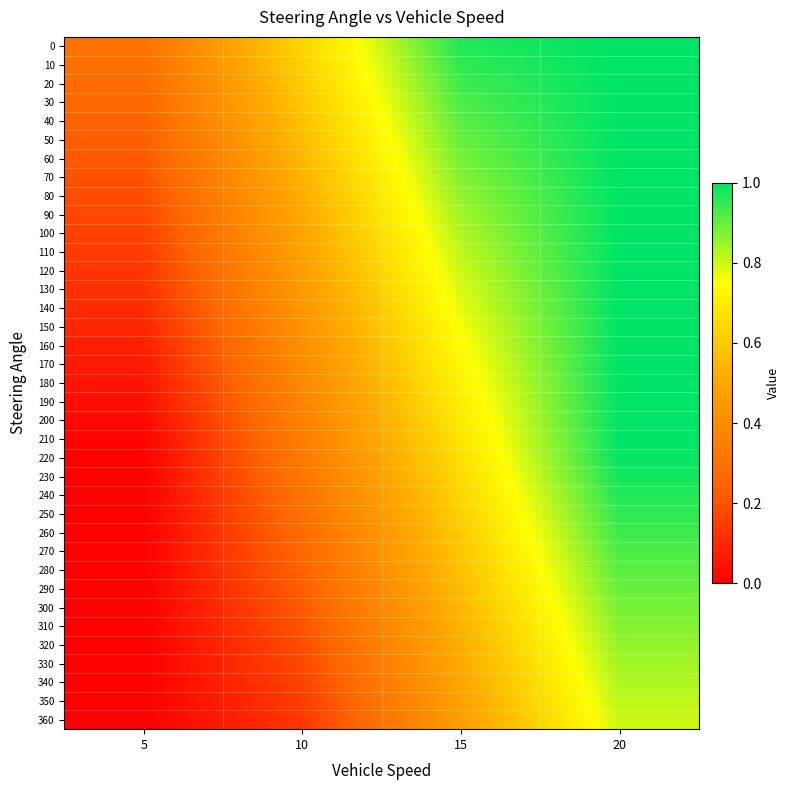

Reading right to left, extract all data points from this chart.

0: 20=1.0	15=1.0	10=0.6	5=0.3
10: 20=1.0	15=1.0	10=0.6	5=0.3
20: 20=1.0	15=0.9	10=0.6	5=0.3
30: 20=1.0	15=0.9	10=0.6	5=0.3
40: 20=1.0	15=0.9	10=0.6	5=0.2
50: 20=1.0	15=0.9	10=0.6	5=0.2
60: 20=1.0	15=0.9	10=0.6	5=0.2
70: 20=1.0	15=0.9	10=0.5	5=0.2
80: 20=1.0	15=0.9	10=0.5	5=0.2
90: 20=1.0	15=0.8	10=0.5	5=0.2
100: 20=1.0	15=0.8	10=0.5	5=0.2
110: 20=1.0	15=0.8	10=0.5	5=0.1
120: 20=1.0	15=0.8	10=0.5	5=0.1
130: 20=1.0	15=0.8	10=0.5	5=0.1
140: 20=1.0	15=0.8	10=0.4	5=0.1
150: 20=1.0	15=0.8	10=0.4	5=0.1
160: 20=1.0	15=0.7	10=0.4	5=0.1
170: 20=1.0	15=0.7	10=0.4	5=0.1
180: 20=1.0	15=0.7	10=0.4	5=0.0
190: 20=1.0	15=0.7	10=0.4	5=0.0
200: 20=1.0	15=0.7	10=0.4	5=0.0
210: 20=1.0	15=0.7	10=0.3	5=0.0
220: 20=1.0	15=0.7	10=0.3	5=0.0
230: 20=1.0	15=0.6	10=0.3	5=0.0
240: 20=1.0	15=0.6	10=0.3	5=0.0
250: 20=1.0	15=0.6	10=0.3	5=0.0
260: 20=0.9	15=0.6	10=0.3	5=0.0
270: 20=0.9	15=0.6	10=0.3	5=0.0
280: 20=0.9	15=0.6	10=0.2	5=0.0
290: 20=0.9	15=0.6	10=0.2	5=0.0
300: 20=0.9	15=0.5	10=0.2	5=0.0
310: 20=0.9	15=0.5	10=0.2	5=0.0
320: 20=0.9	15=0.5	10=0.2	5=0.0
330: 20=0.8	15=0.5	10=0.2	5=0.0
340: 20=0.8	15=0.5	10=0.2	5=0.0
350: 20=0.8	15=0.5	10=0.1	5=0.0
360: 20=0.8	15=0.5	10=0.1	5=0.0